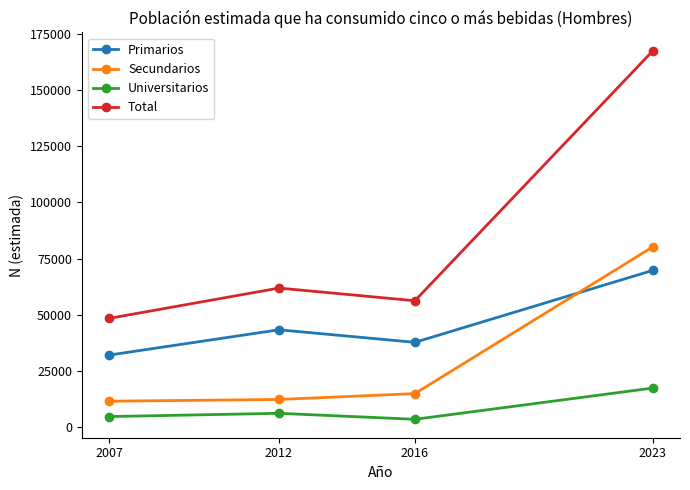

Rank the series at 2023 from highest to lowest value.

Total, Secundarios, Primarios, Universitarios